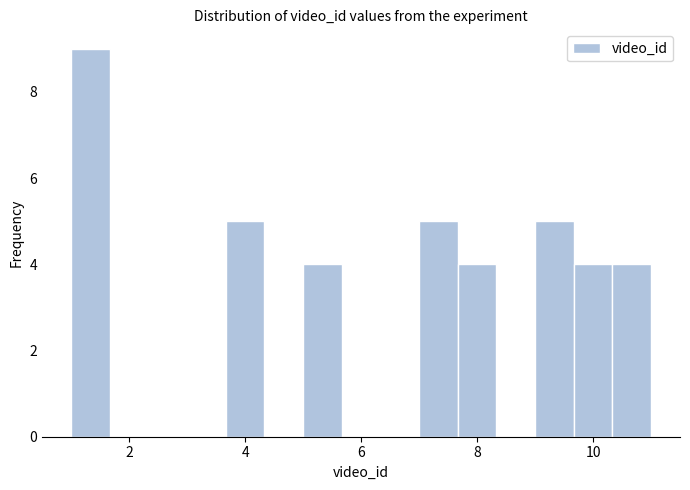

Around what value on the x-axis is the tallest bar? Give the approximate position of its centre, as read against the axis.

1.4